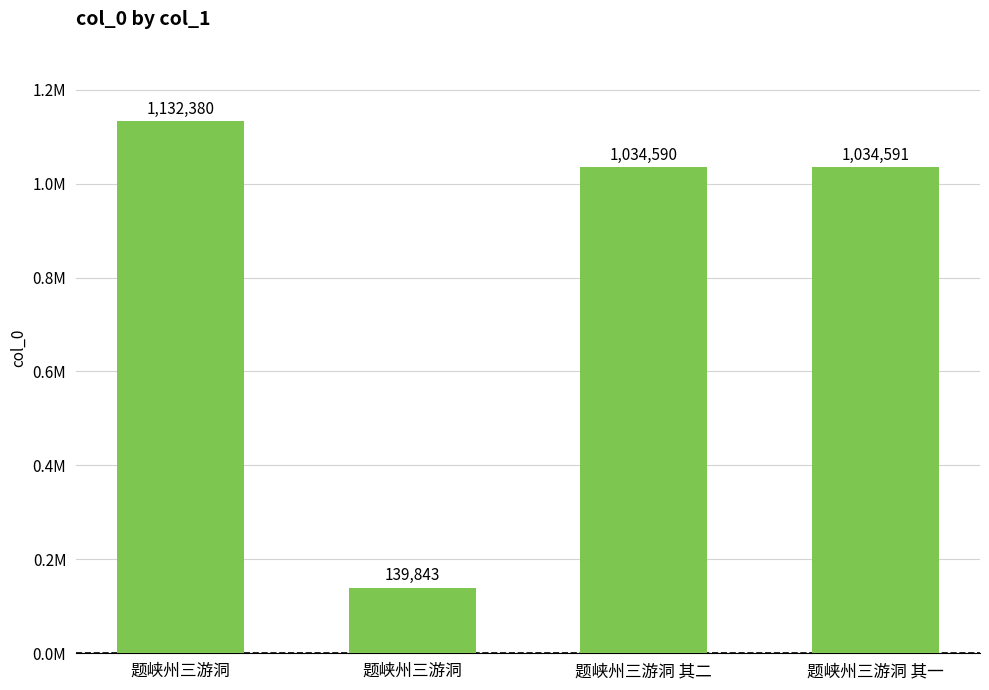

What is the difference between the values at 题峡州三游洞 其一 and 题峡州三游洞?

97789